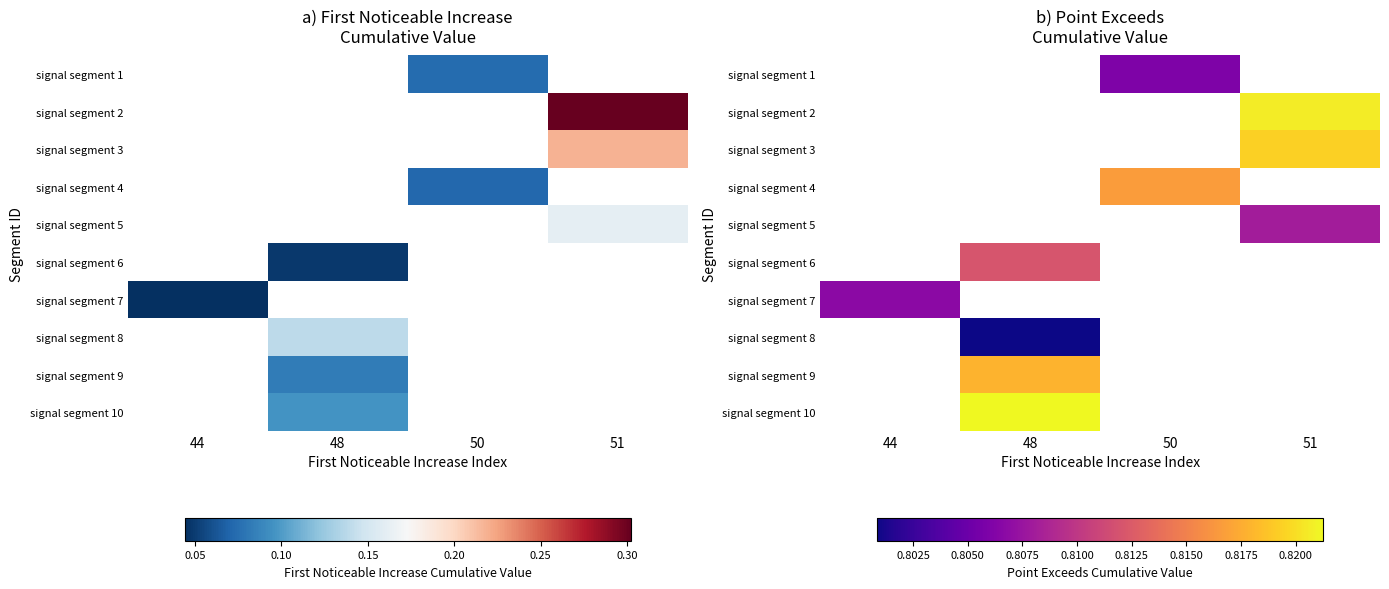

Between 44 and 50, which is larger?

50